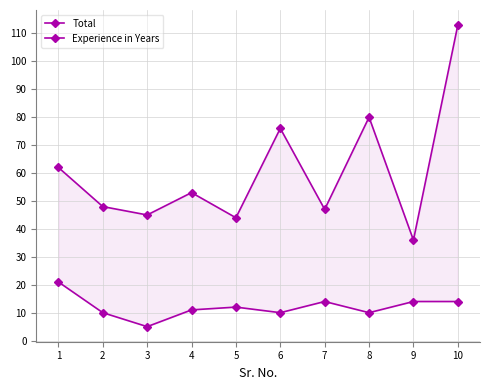

Rank the categories by Experience in Years value from lowest to highest.

3, 2, 6, 8, 4, 5, 7, 9, 10, 1